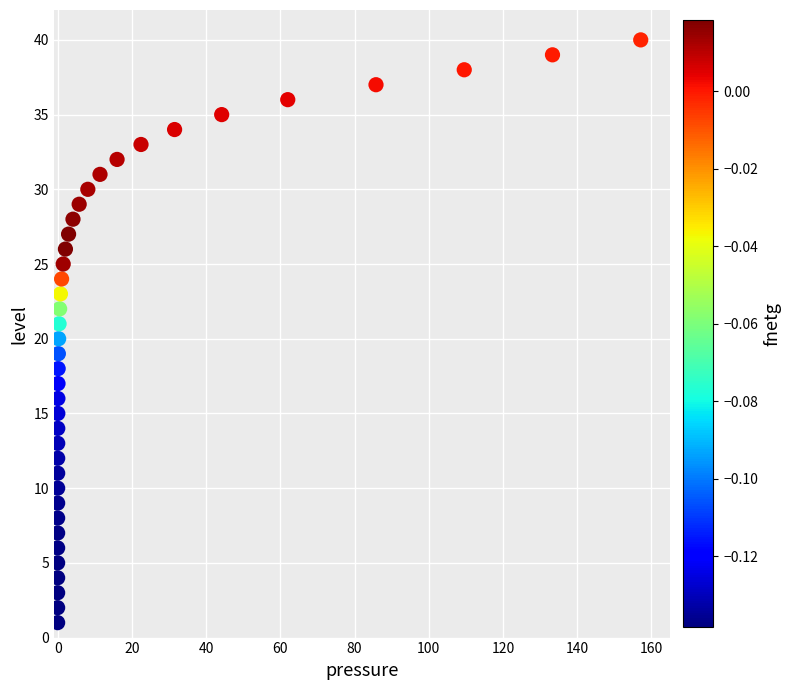

What is the range of Y values (max minus min)?

39